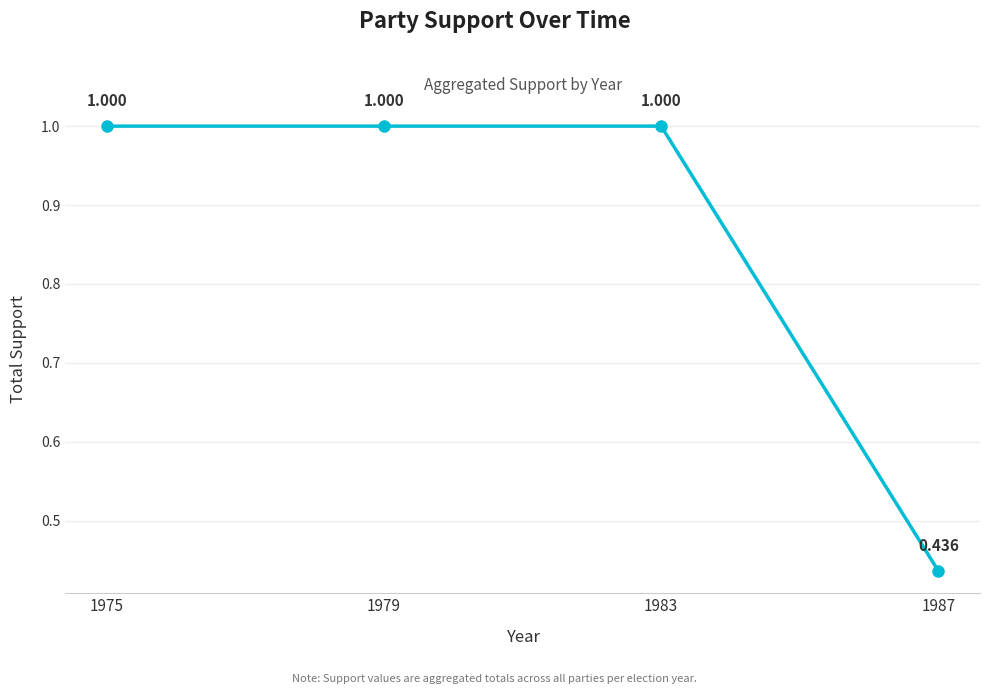

True or false: the data has more than 2 interior local peaks.

False